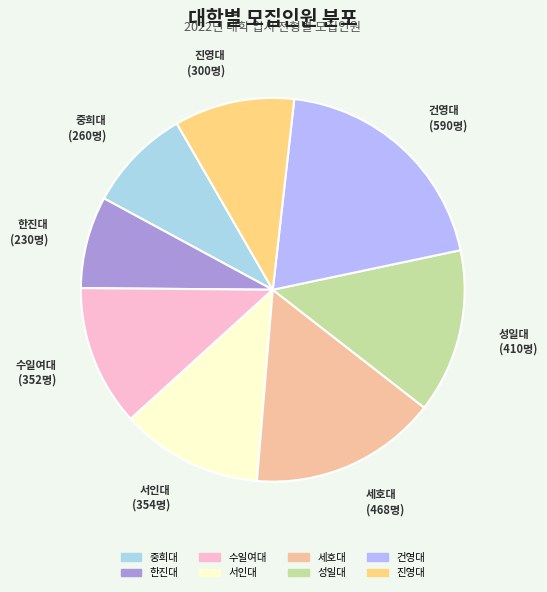

What is the largest slice in the pie chart?

건영대